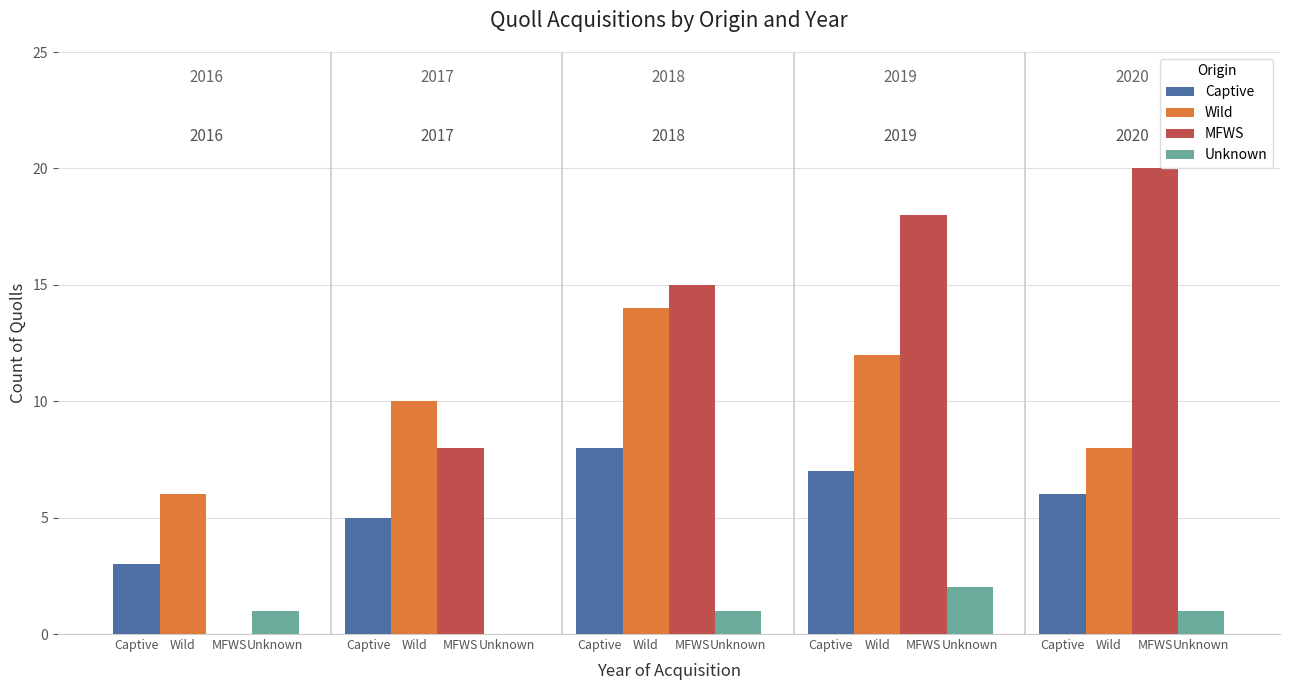

What are all the series names shown in the legend?

Captive, Wild, MFWS, Unknown